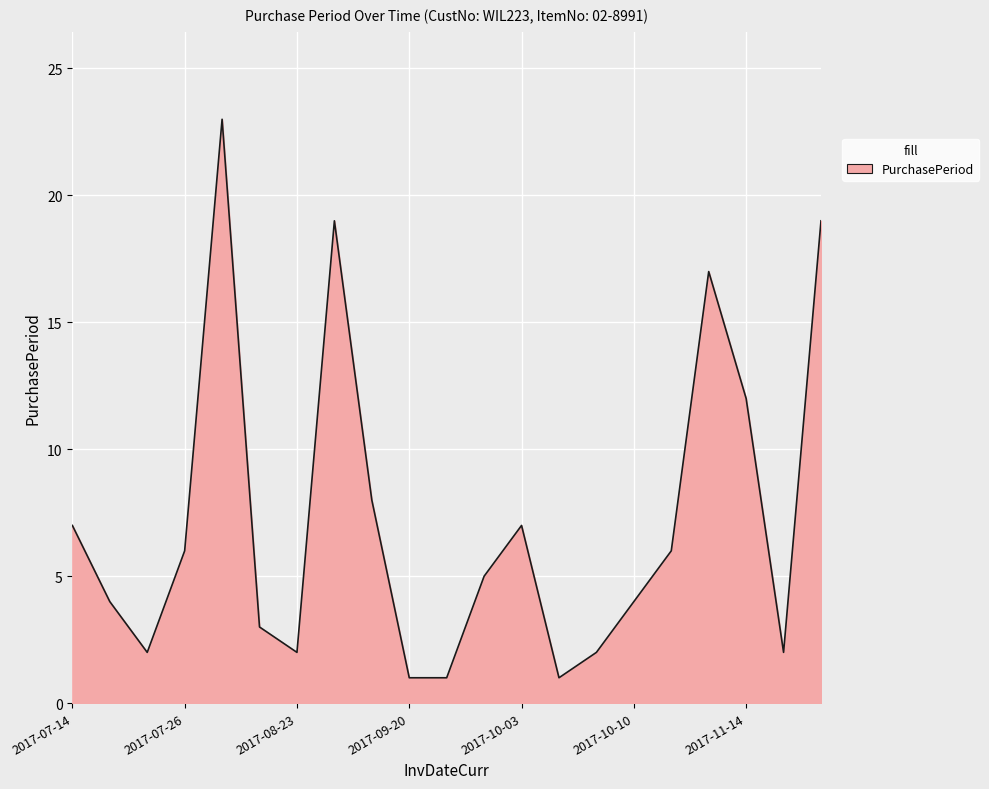

What is the greatest value displayed?

23